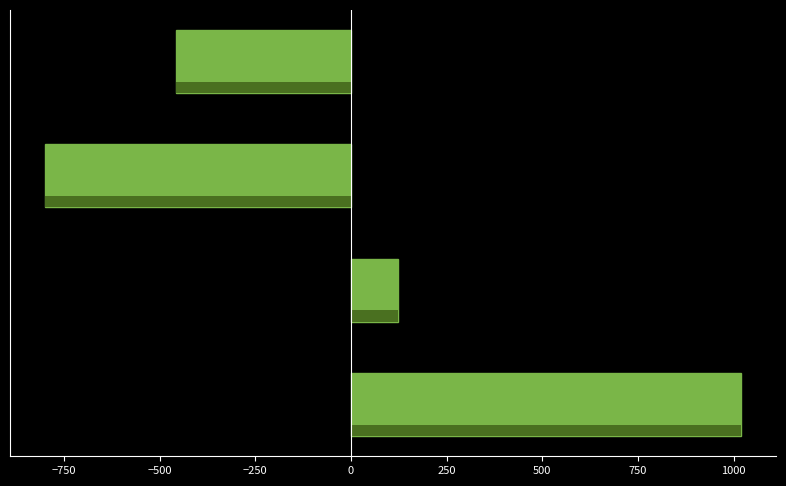

Reading bottom to top, what are all the values shown in this chart?

1020.0	123.9	-800.0	-456.8